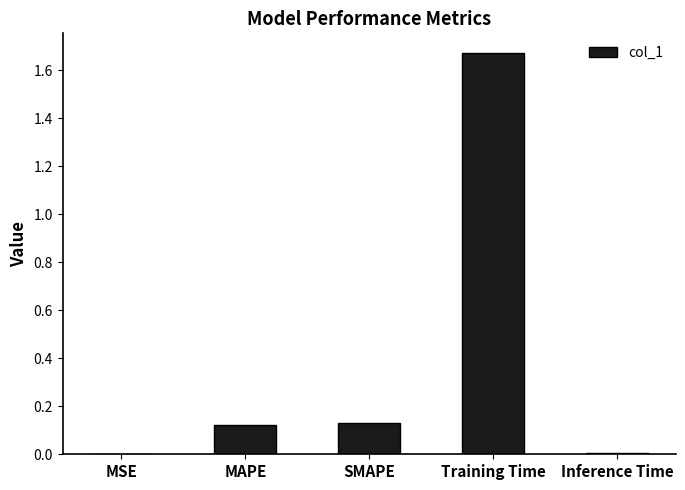

At which category does the chart reach its peak across all series?

Training Time